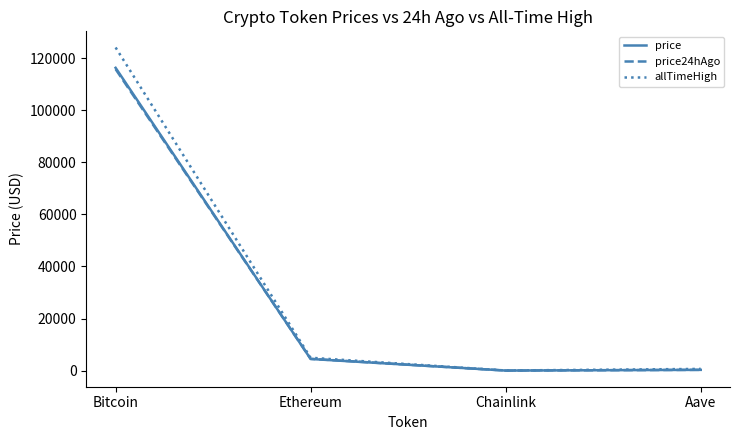

Which series changed the most between Bitcoin and Chainlink?

allTimeHigh